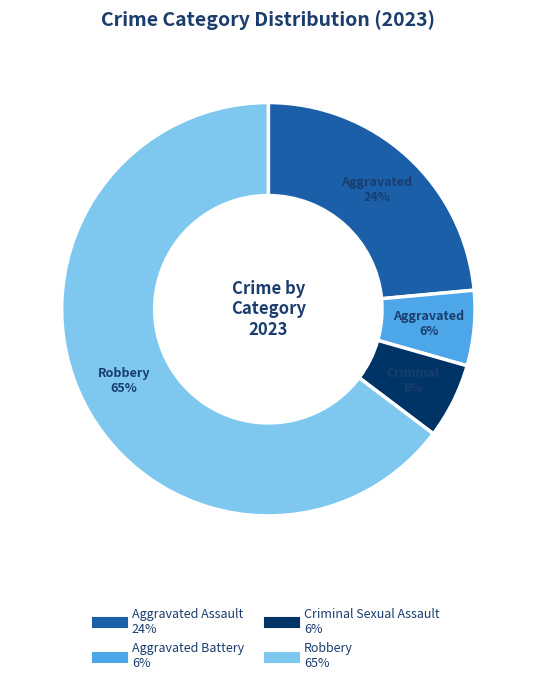

Which slice represents more than half of the pie?

Robbery